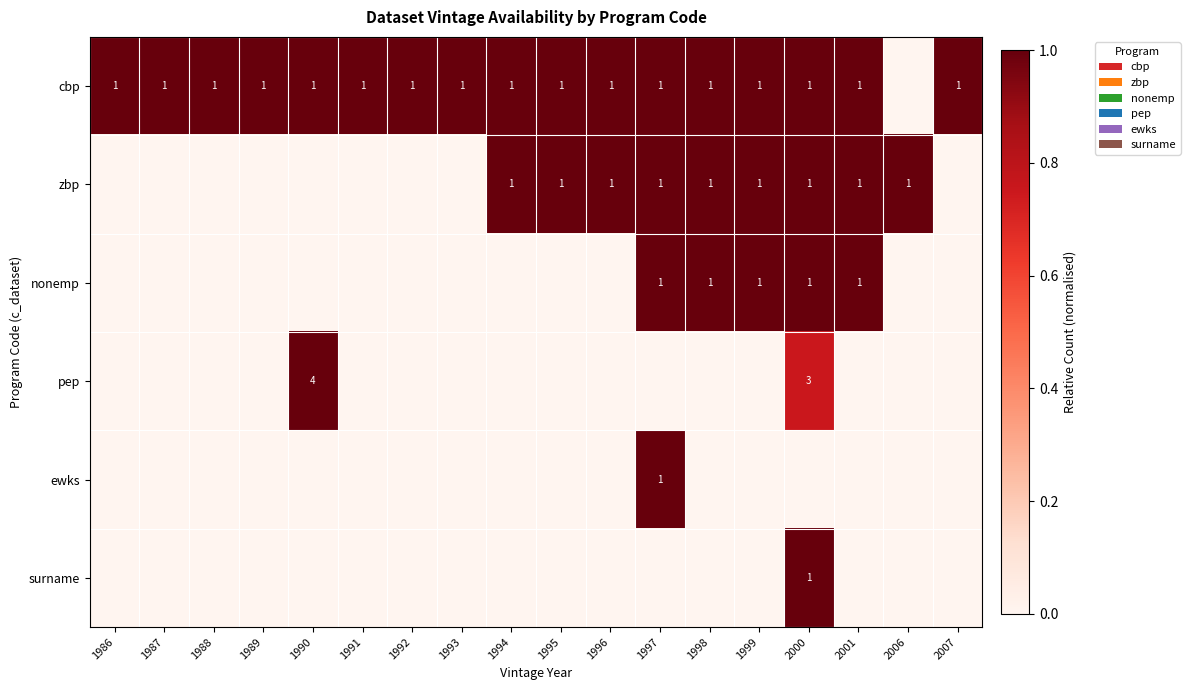

True or false: cbp has a value of 1 at 1995.

True